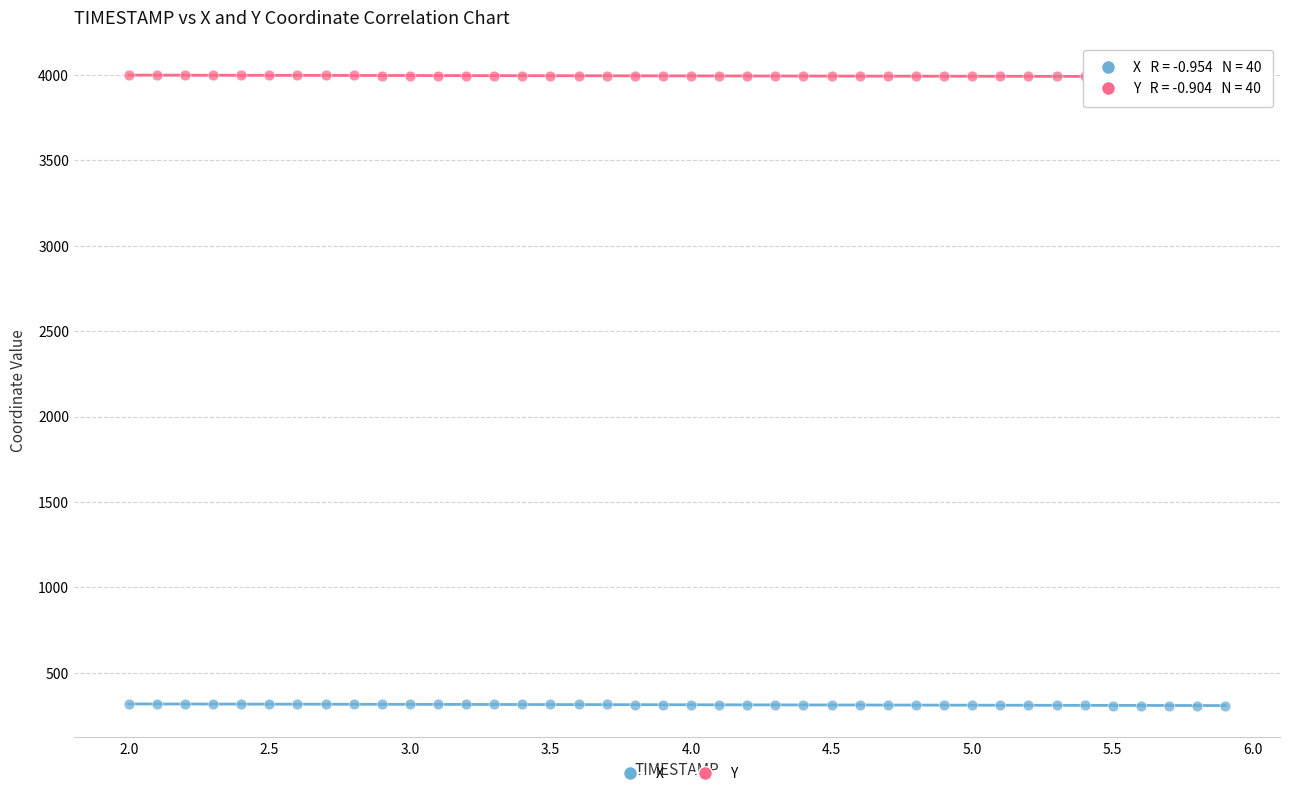

What is the X range (max minus min) for the scatter plot?

3.9